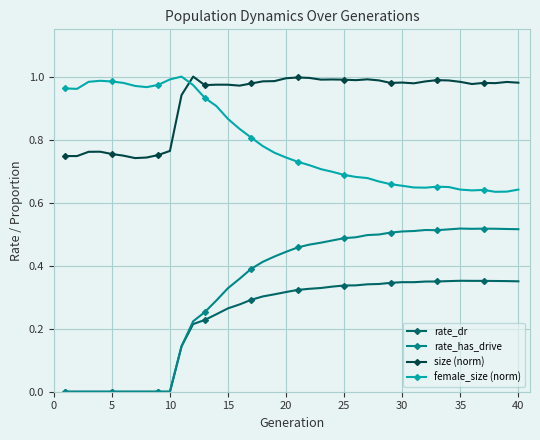

Which series has the largest total across all categories?

size (norm)